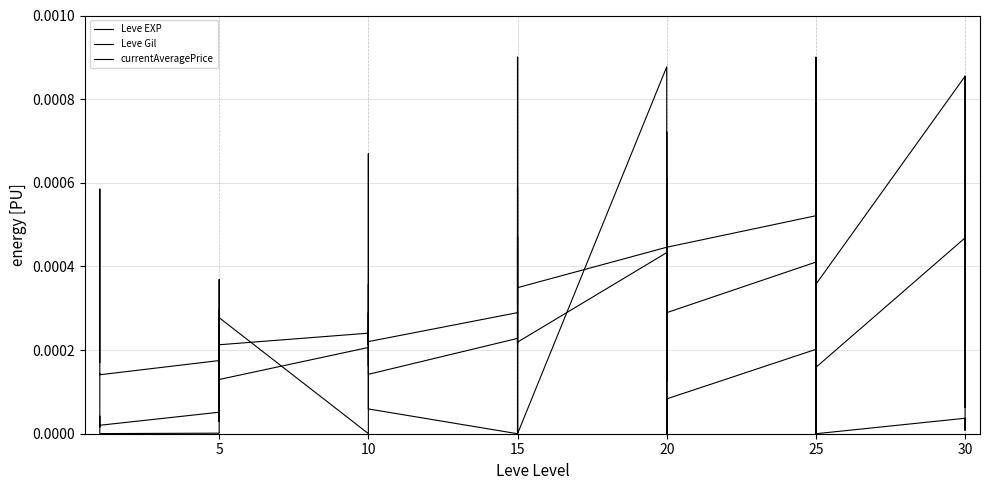

True or false: currentAveragePrice has more than 1 points higher than both neighbors.

True